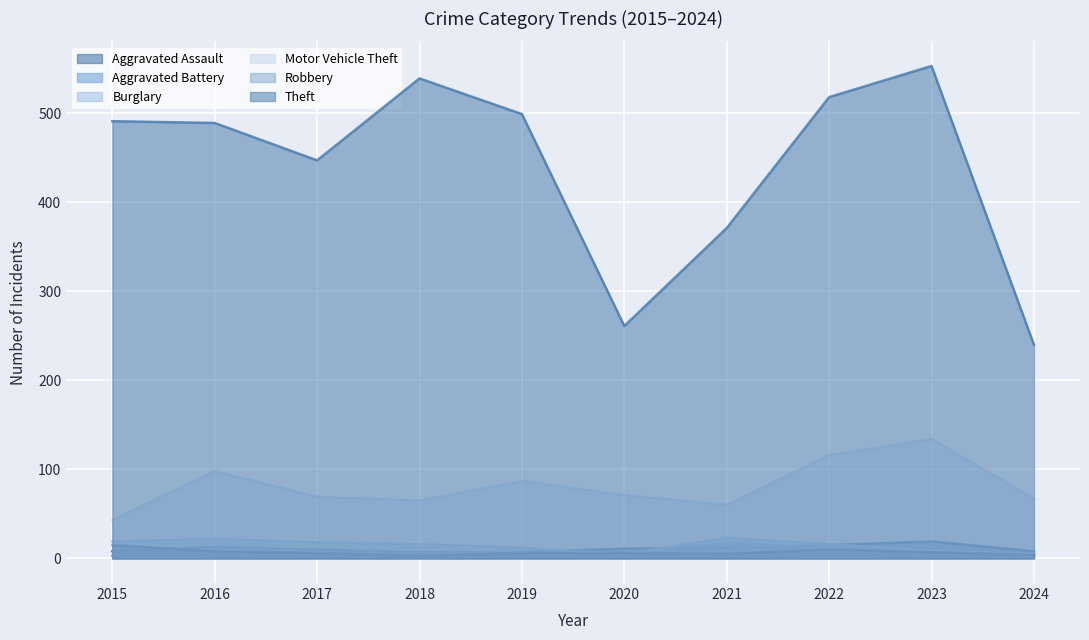

Where is the first local maximum for Burglary?

2016